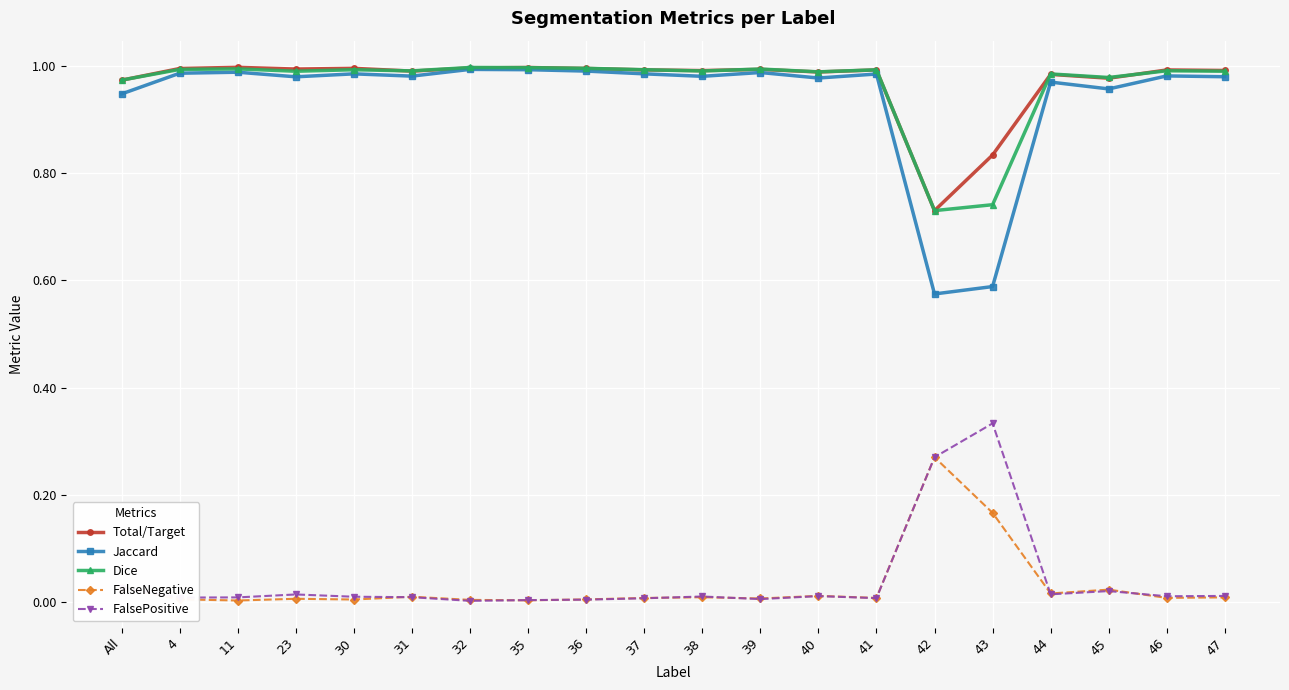

What is the total value across all series at 42?

2.6